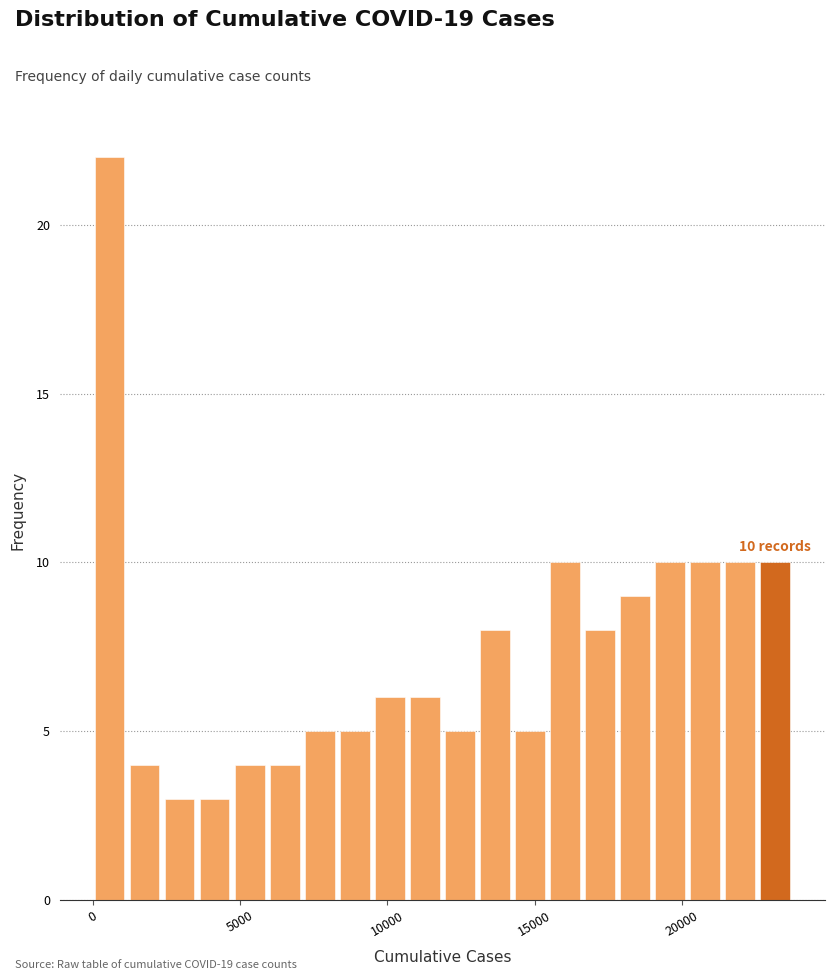

Around what value on the x-axis is the tallest bar? Give the approximate position of its centre, as read against the axis.

500